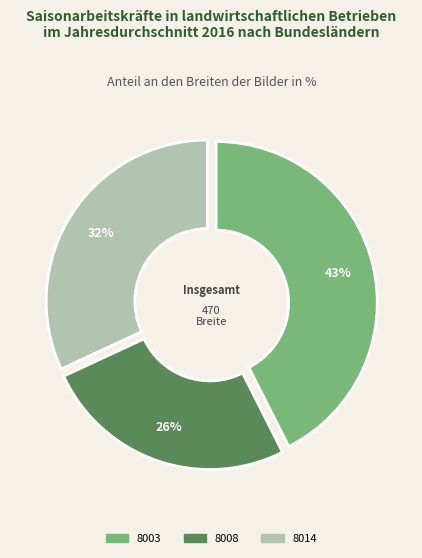

Which slice is the largest?

8003